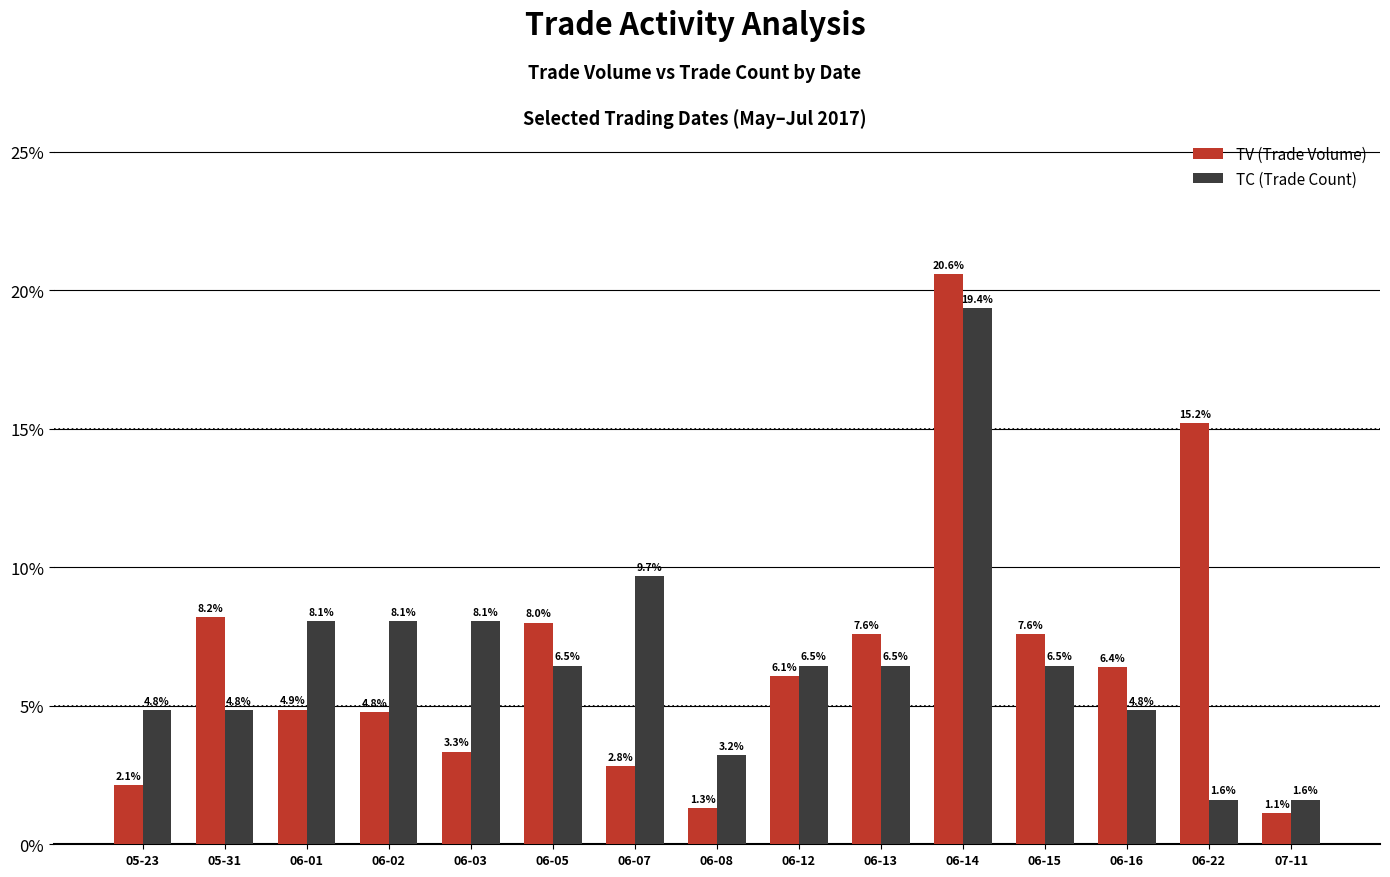

What are all the series names shown in the legend?

TV (Trade Volume), TC (Trade Count)